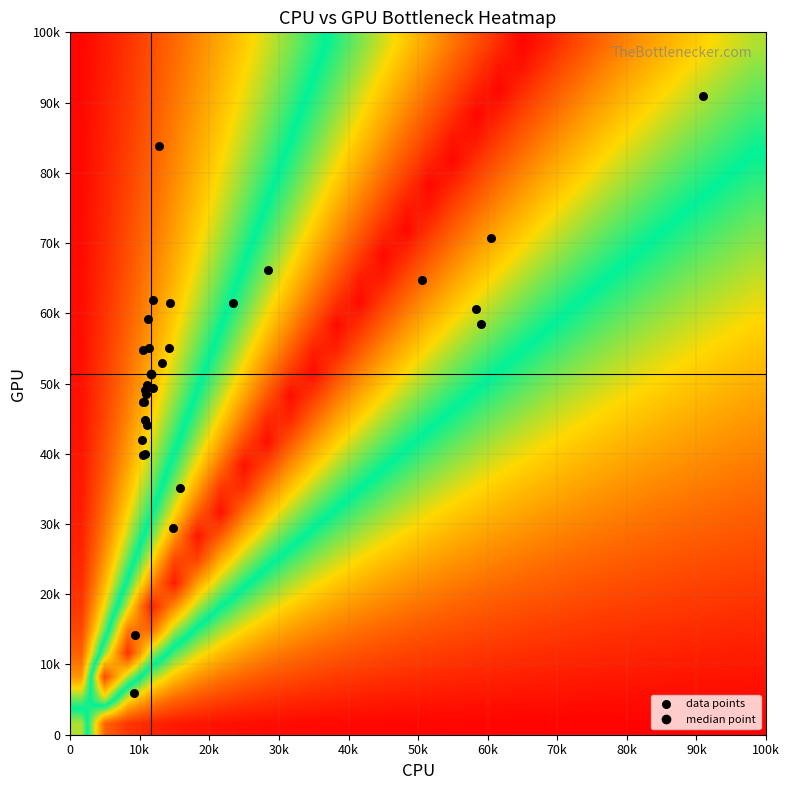

Which series has the widest spread of values?

data points